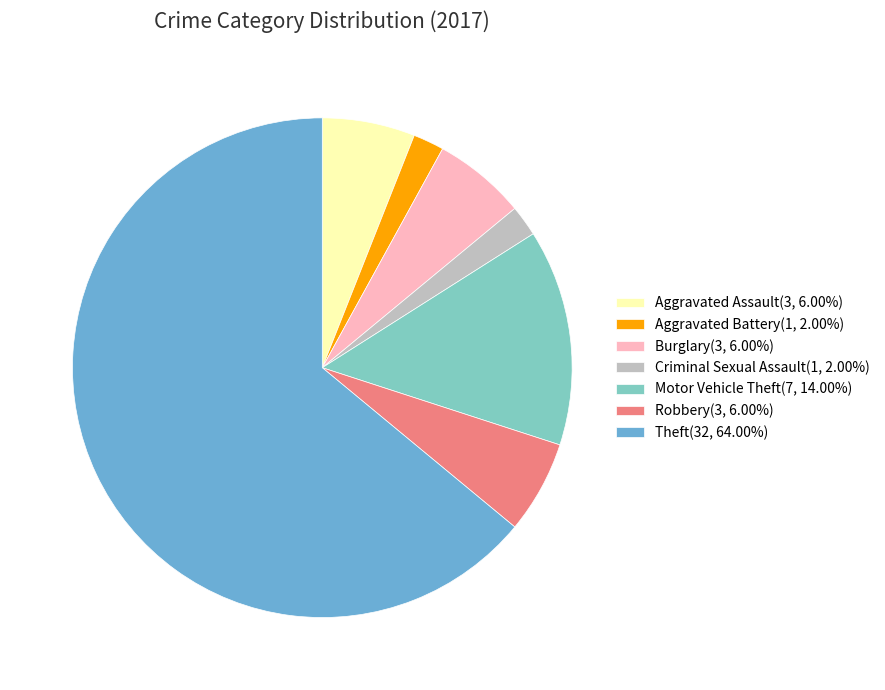

Do Burglary(3, 6.00%) and Robbery(3, 6.00%) together represent more than half of the pie?

No